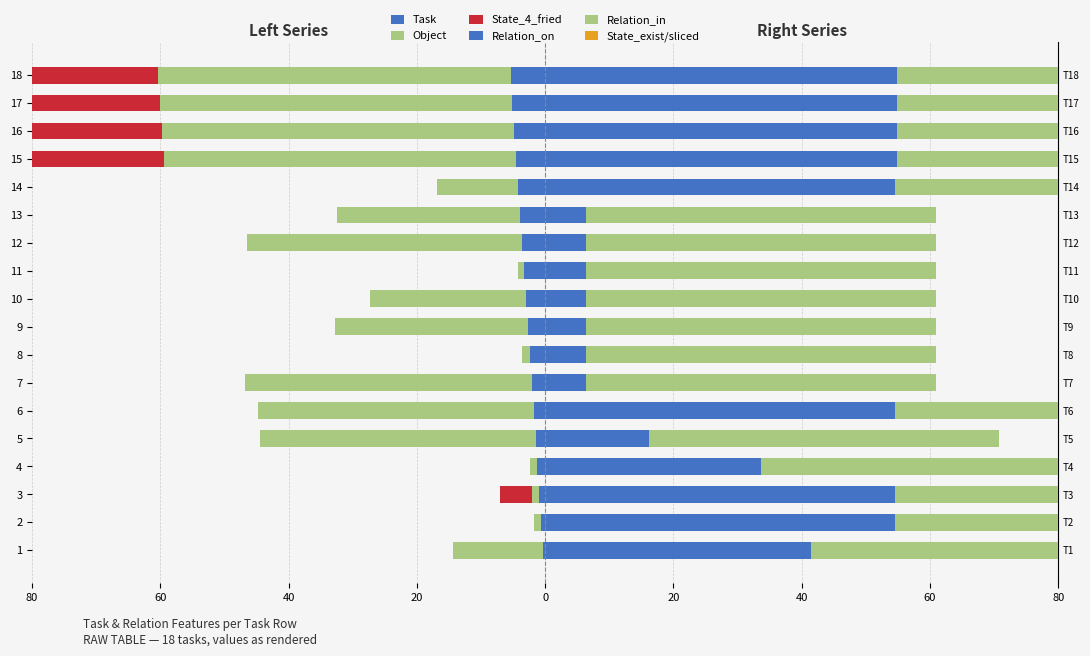

True or false: Relation_in has a value of 54.6 at 11.

True